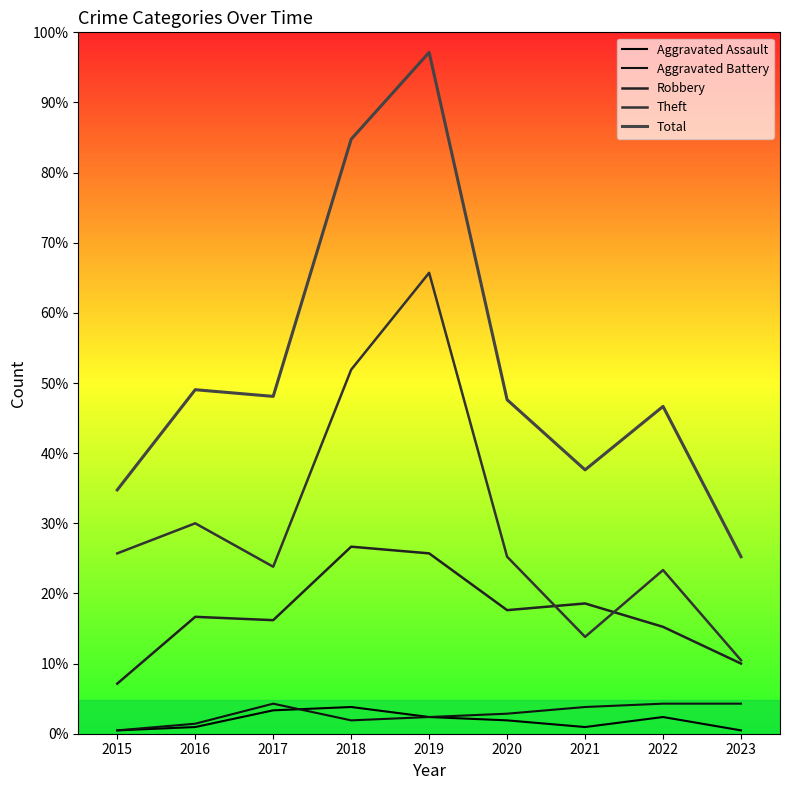

Where is Aggravated Battery nearest to the value 5?

2019